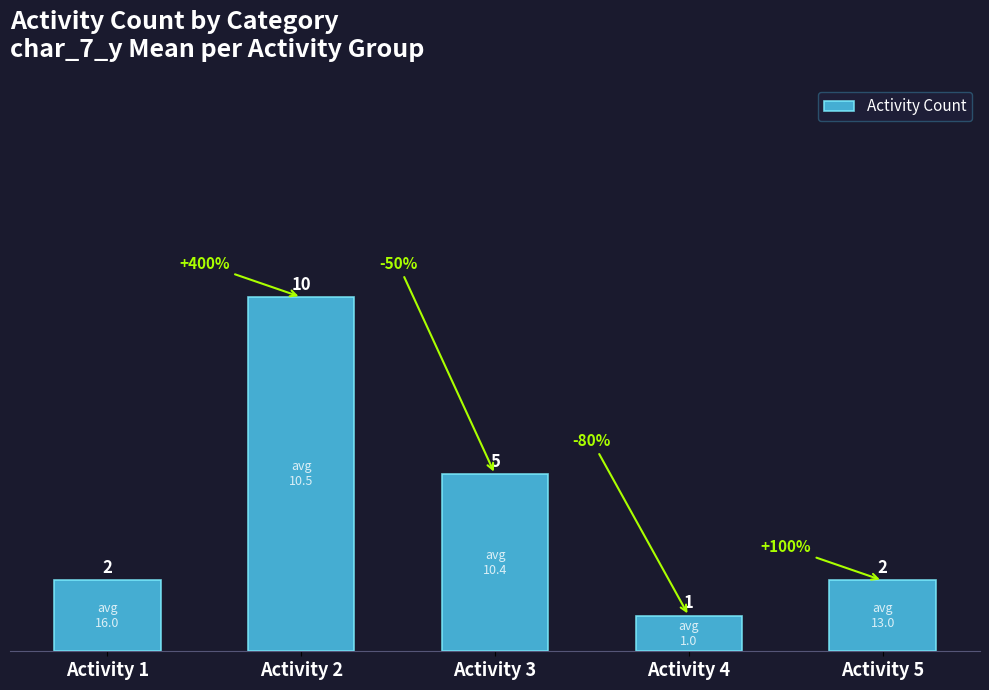

Reading left to right, transcribe all the data shown in this chart.

Activity 1=2	Activity 2=10	Activity 3=5	Activity 4=1	Activity 5=2